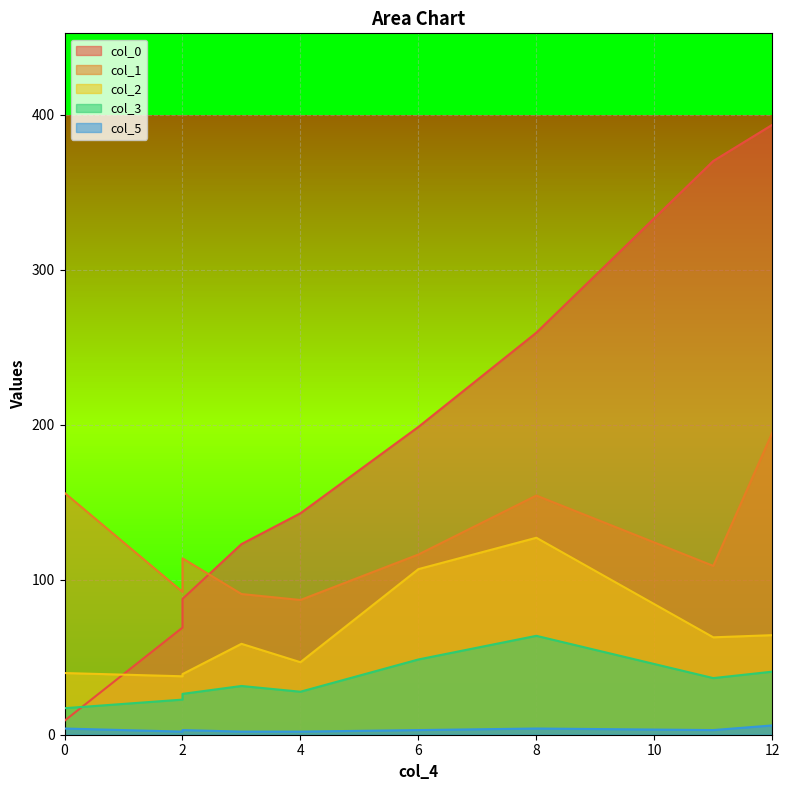

What is the maximum value shown in the chart?

393.4